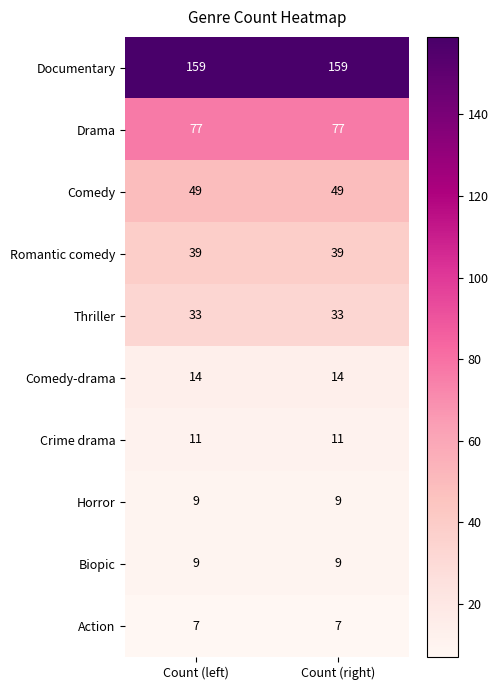

The Documentary series shows 267 at Count (left). True or false?

False